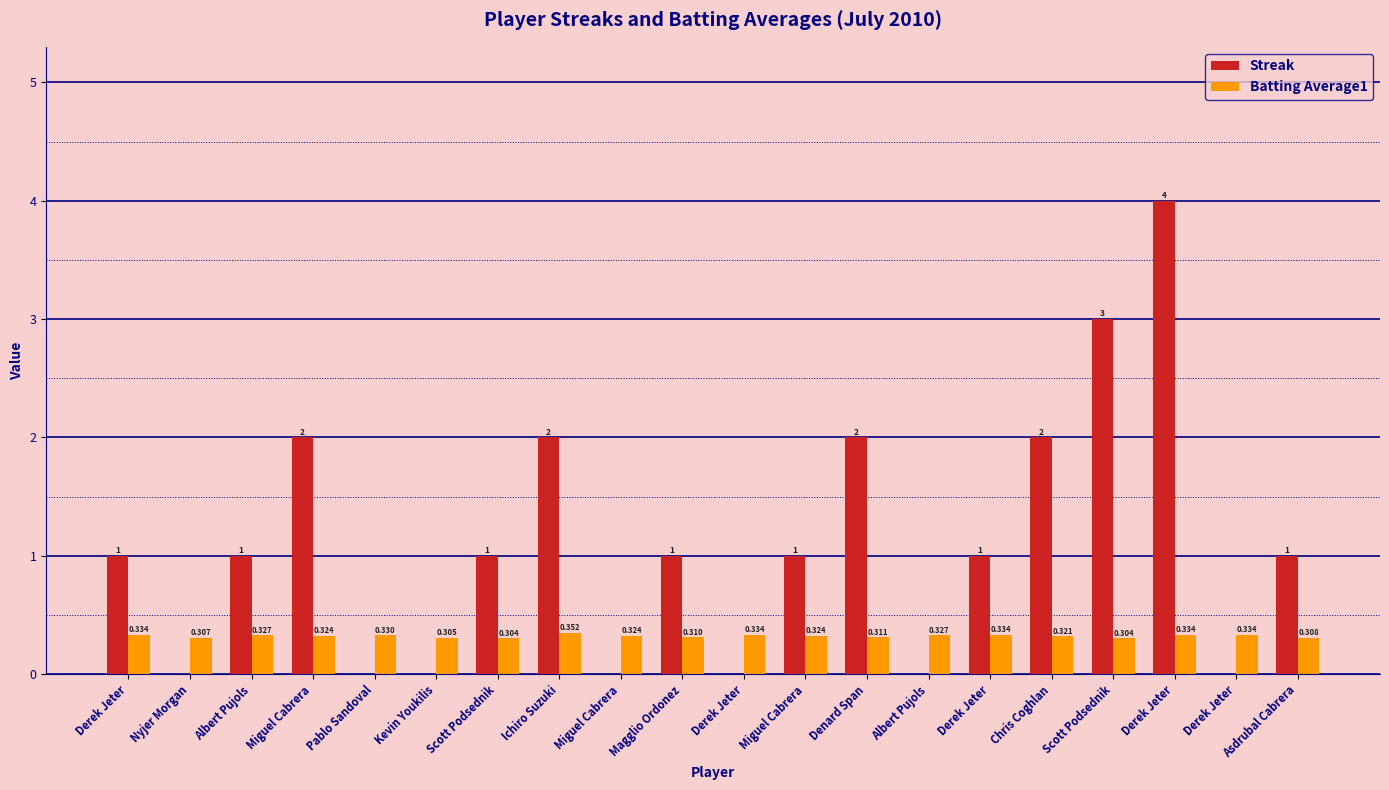

What is the highest value of the Streak series?

4.0